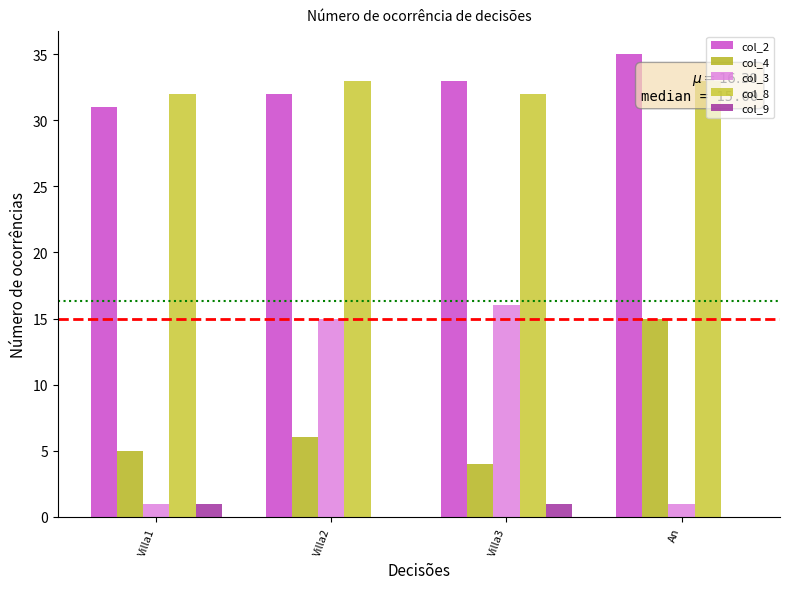

Is the value of col_3 at Villa1 greater than the value of col_4 at Villa1?

No